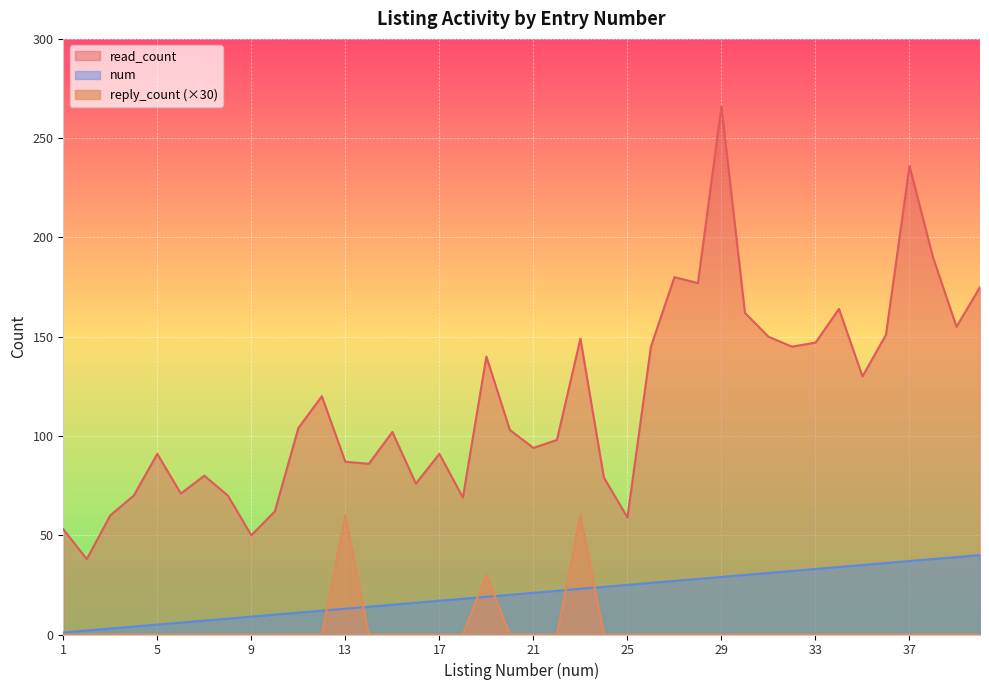

Is it true that num equals 1 at 1?

False